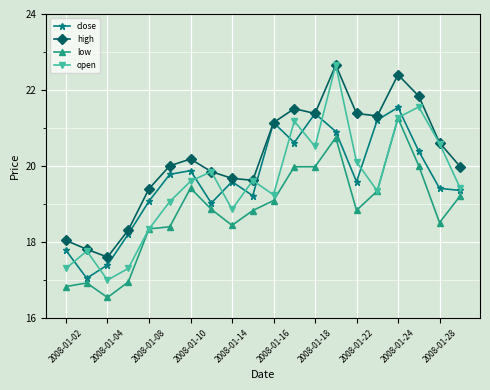

What is the value of the close point at the 20th from the left?

19.4